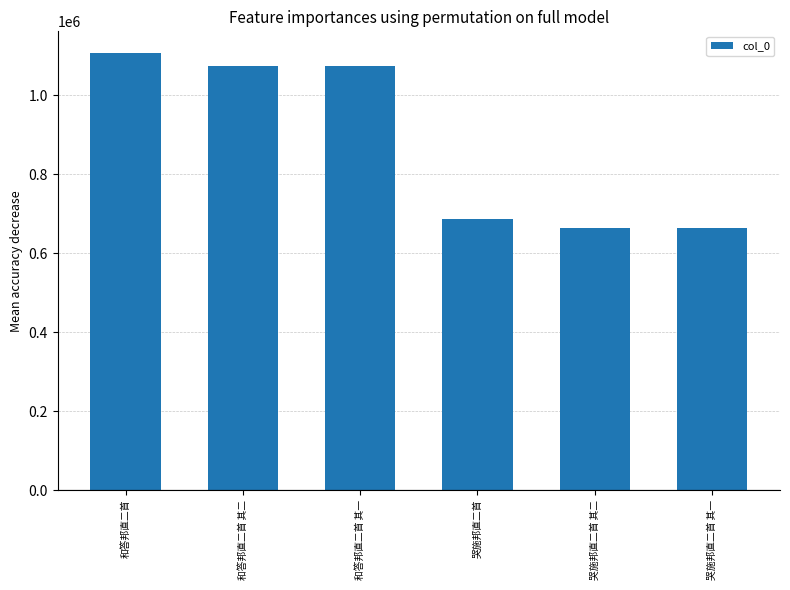

What is the approximate value at 哭施邦直二首 其一?

662873